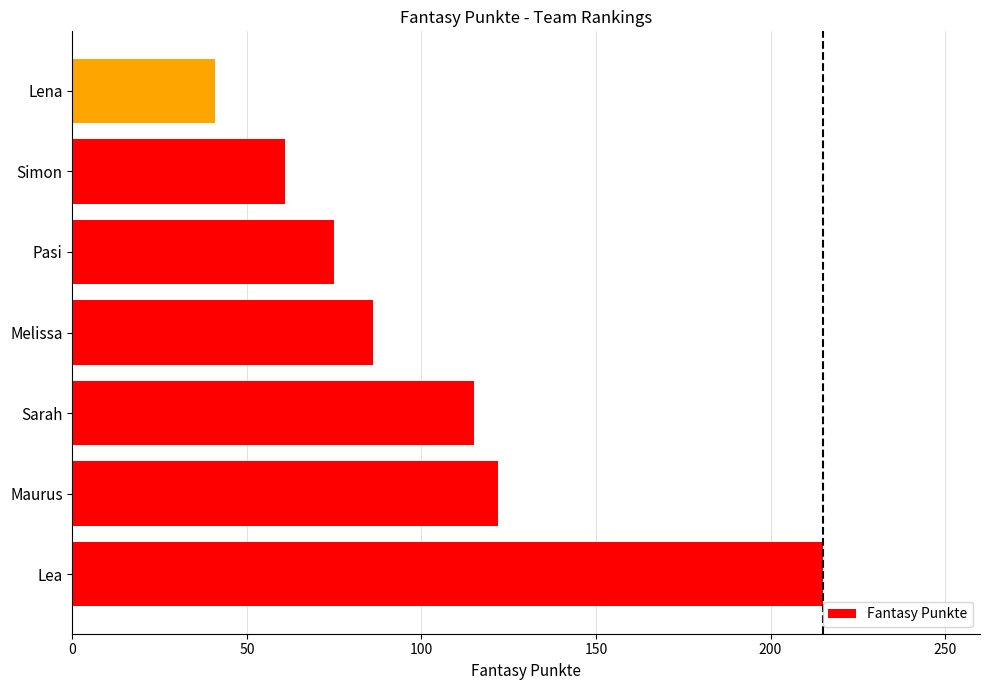

What is the difference between the maximum and minimum values?

174